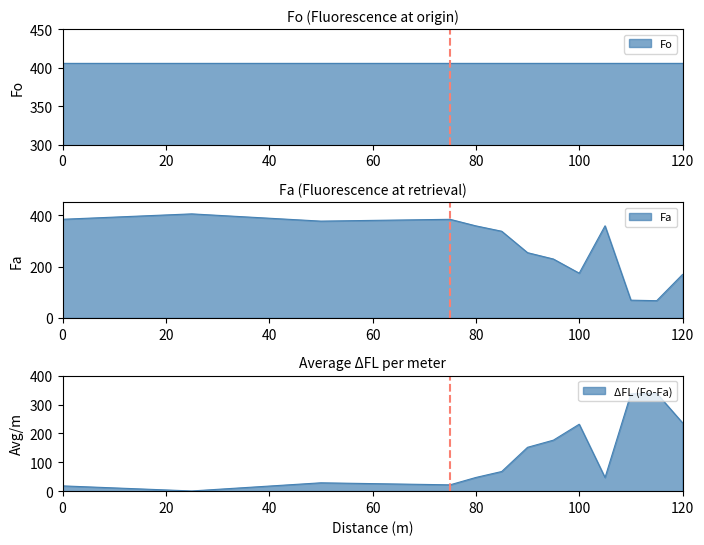

In Fa, how many points are lower than both neighbors (excluding endpoints)?

2